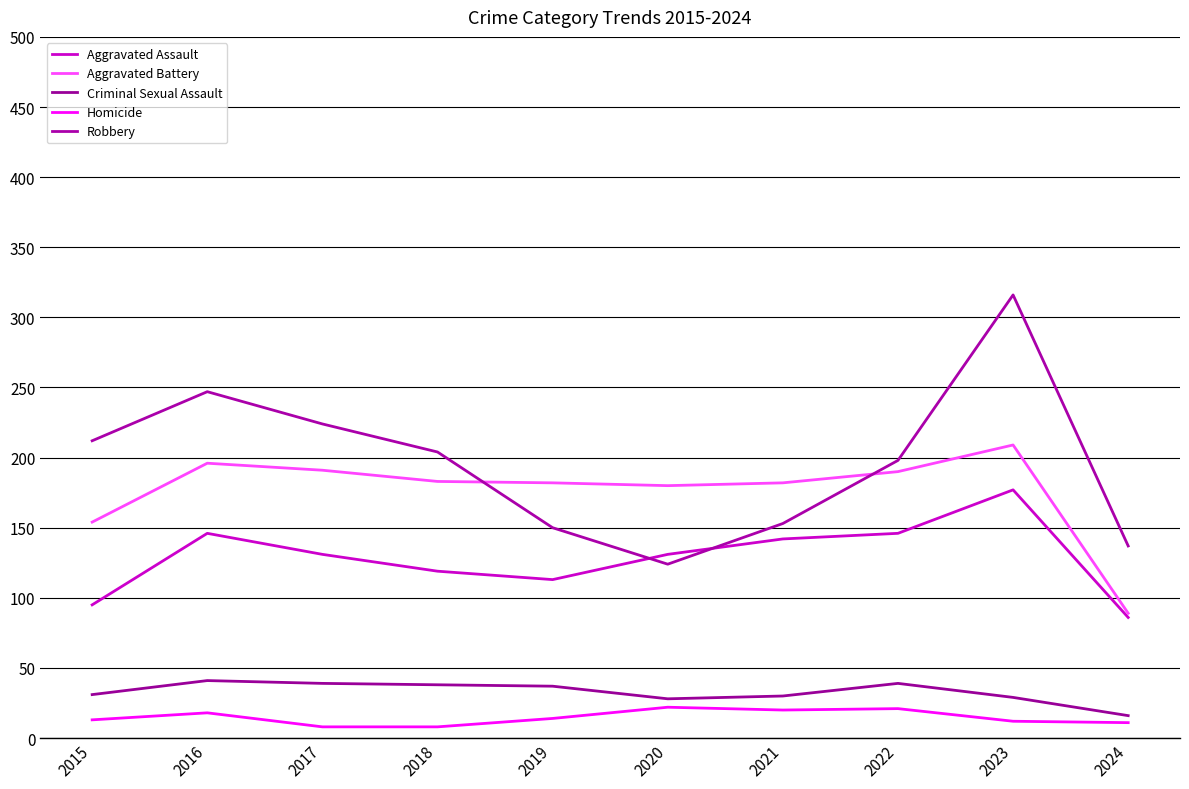

Which label corresponds to the largest value in the chart?

2023